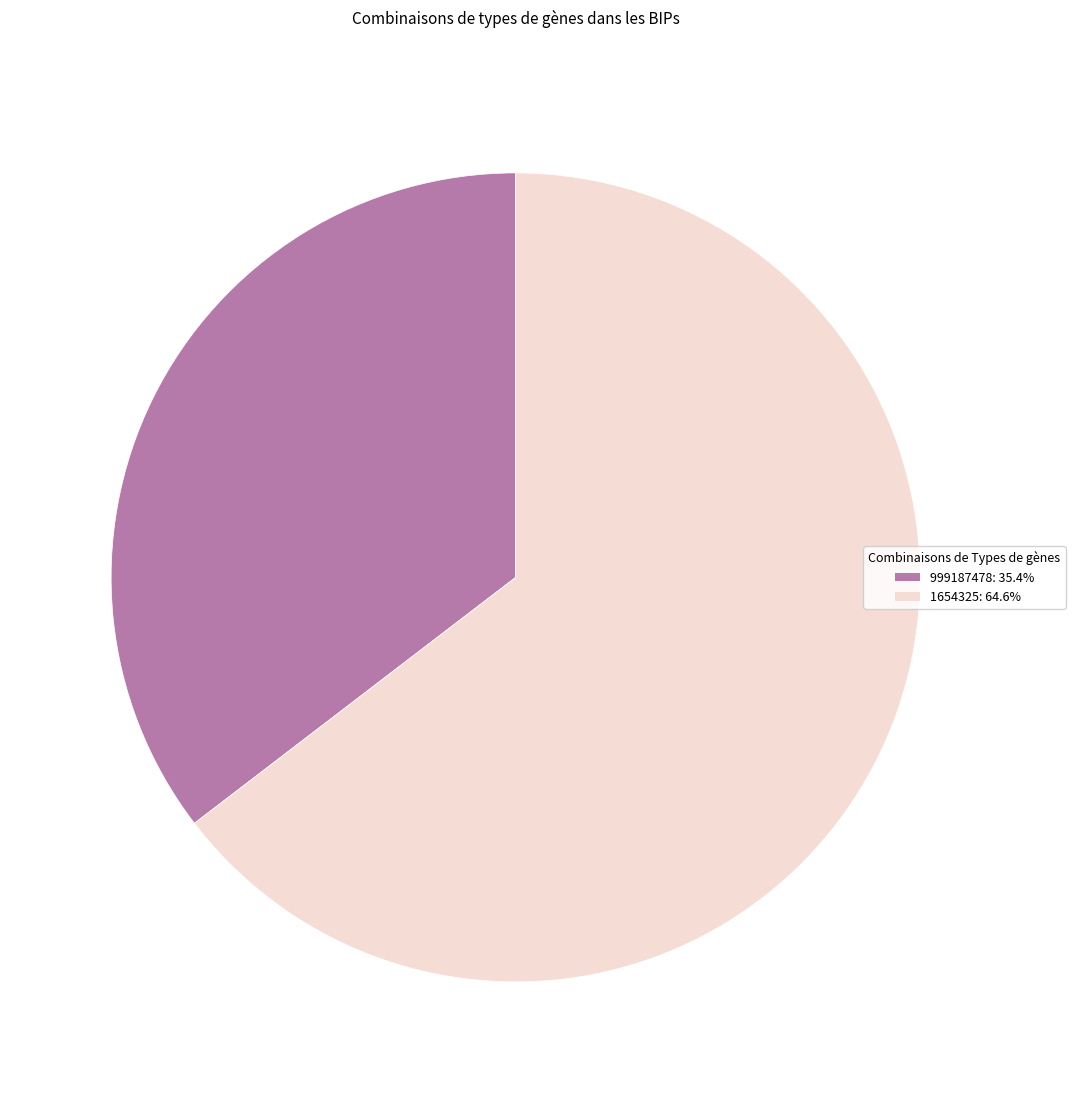

What is the ratio of the value at 999187478: 35.4% to the value at 1654325: 64.6%?

0.5